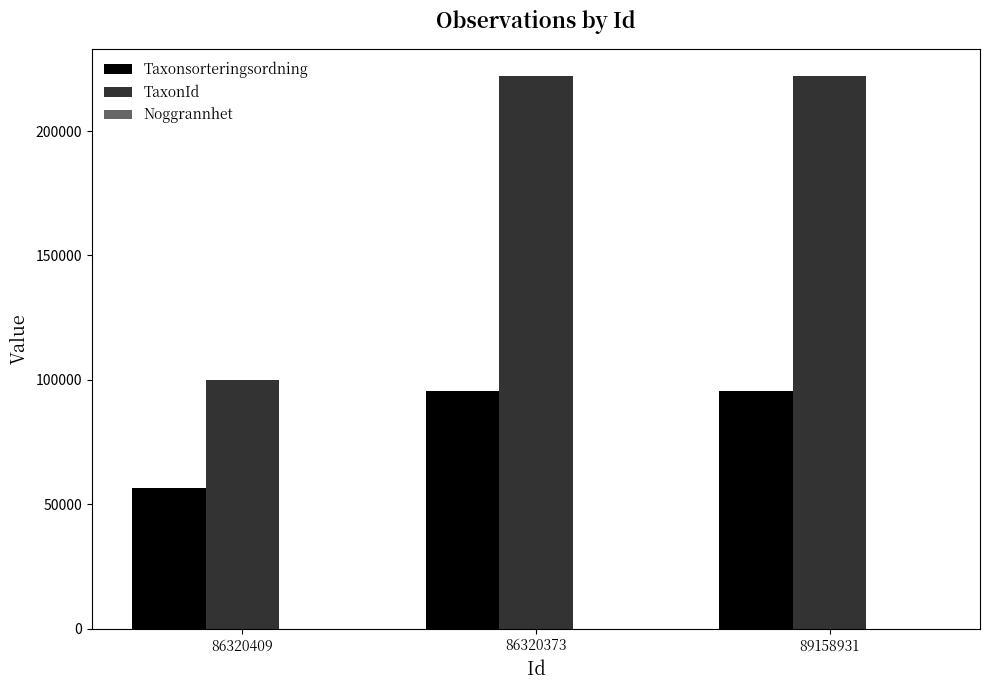

The value of Taxonsorteringsordning at 86320373 is 95519. True or false?

True